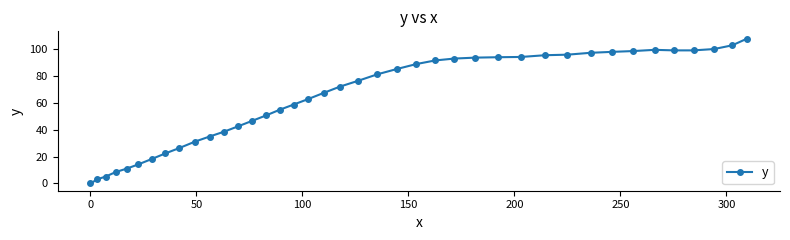

What is the greatest value displayed?

108.0